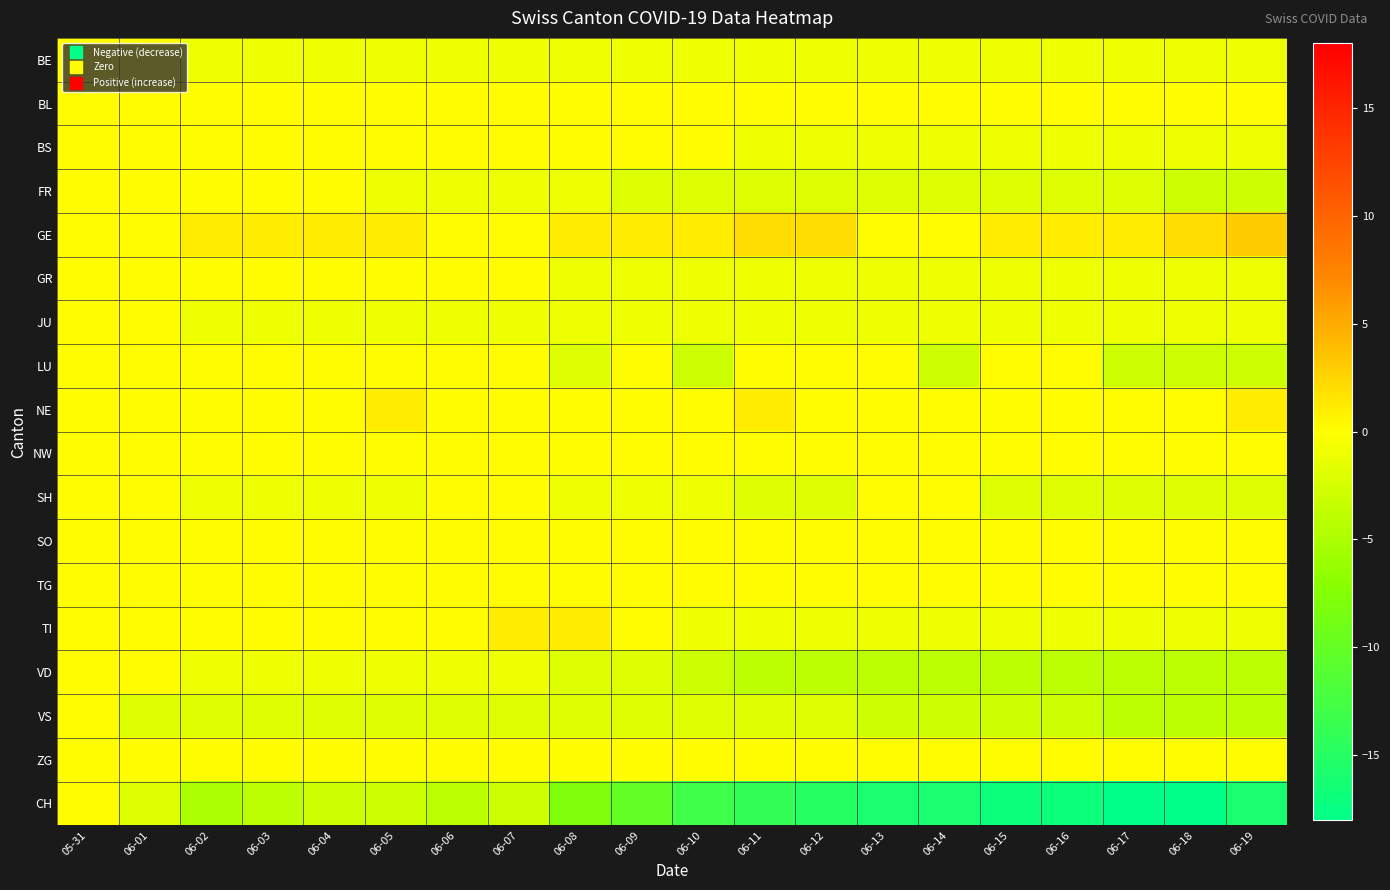

Which has a higher value, 06-16 or 06-15?

06-16